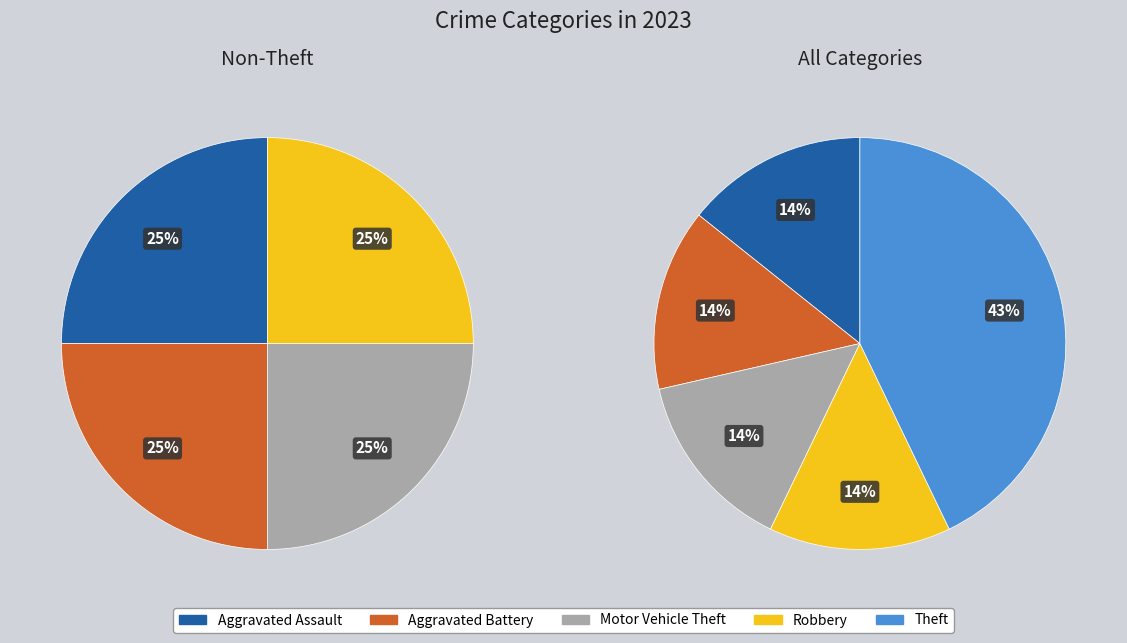

What percentage is NOT represented by Motor Vehicle Theft?

85.7%